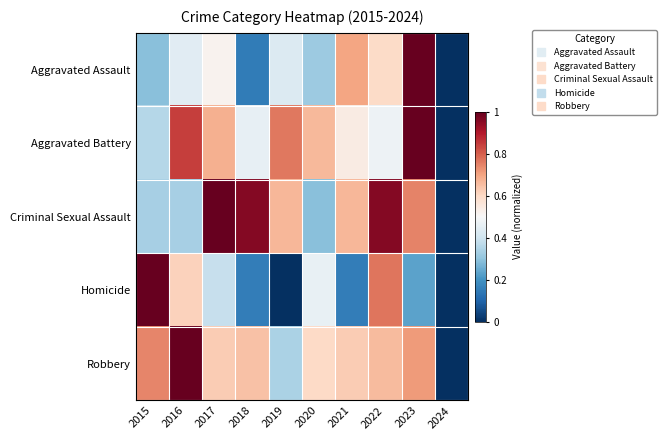

How many data points does each series have?

10